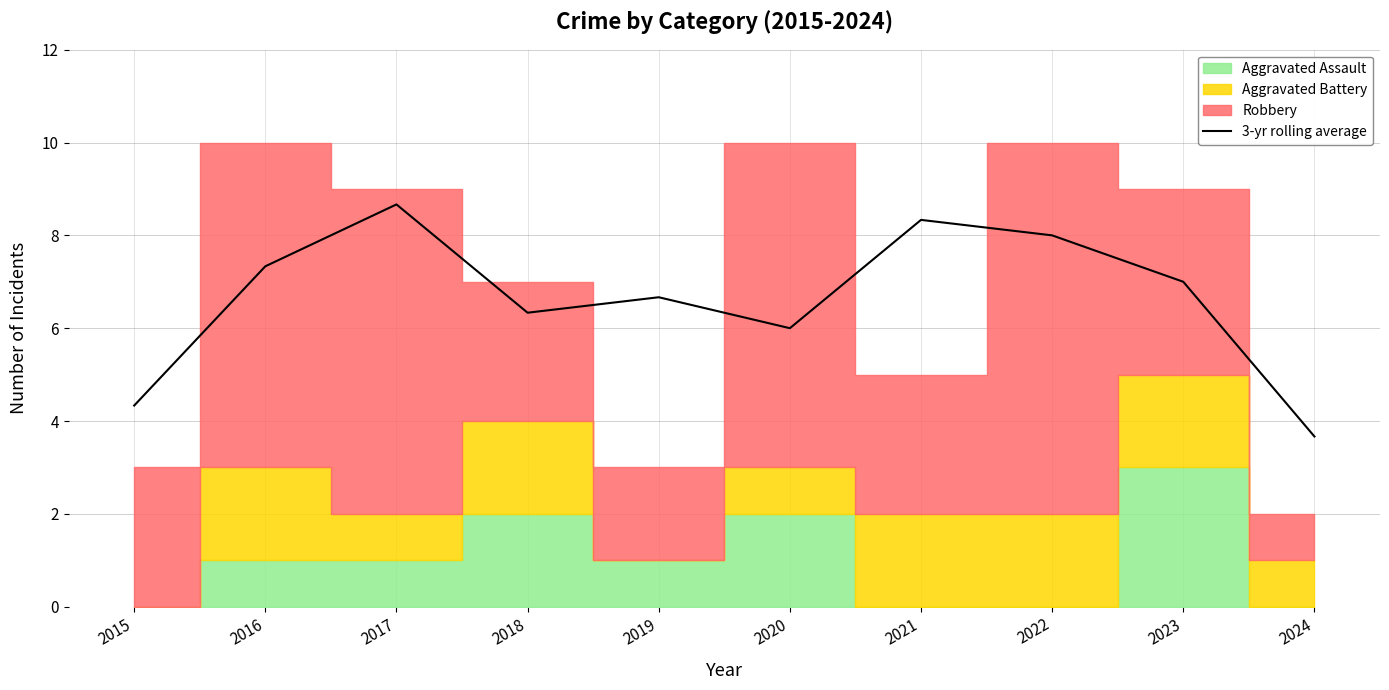

What is the minimum value shown in the chart?

3.7